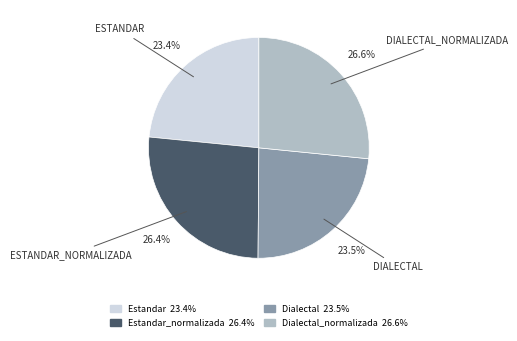

Does any single category account for the majority?

No